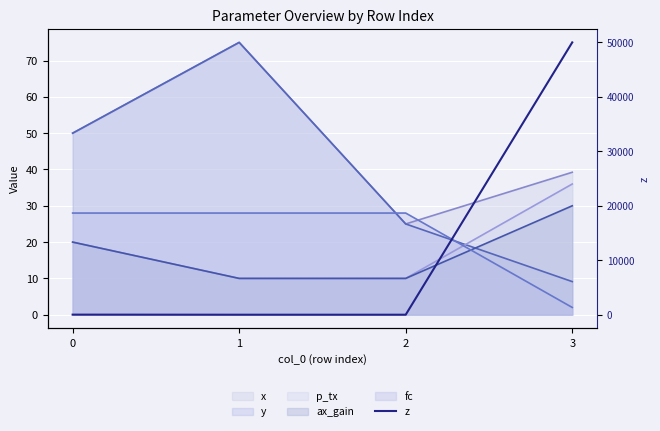

List the labels in order of value, largest first.

3, 0, 1, 2